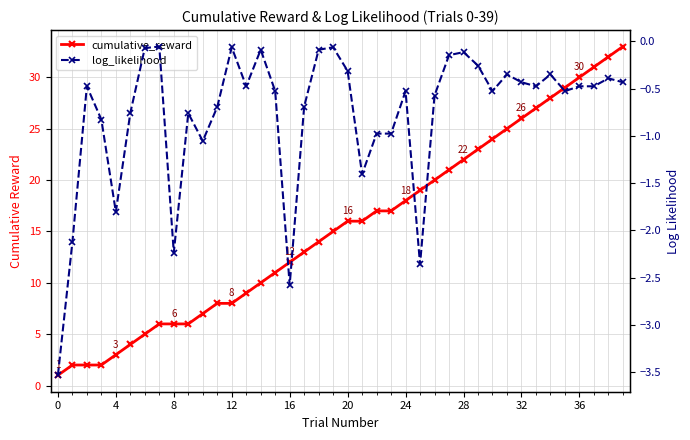

The cumulative_reward series shows 8.2 at 20. True or false?

False